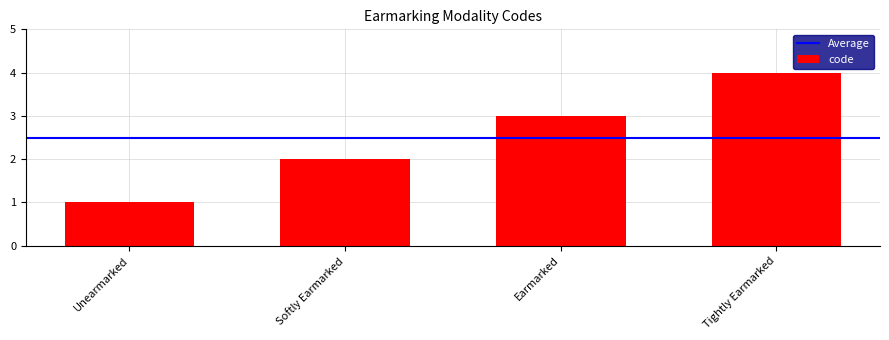

Is it true that the value at Earmarked is 3?

True